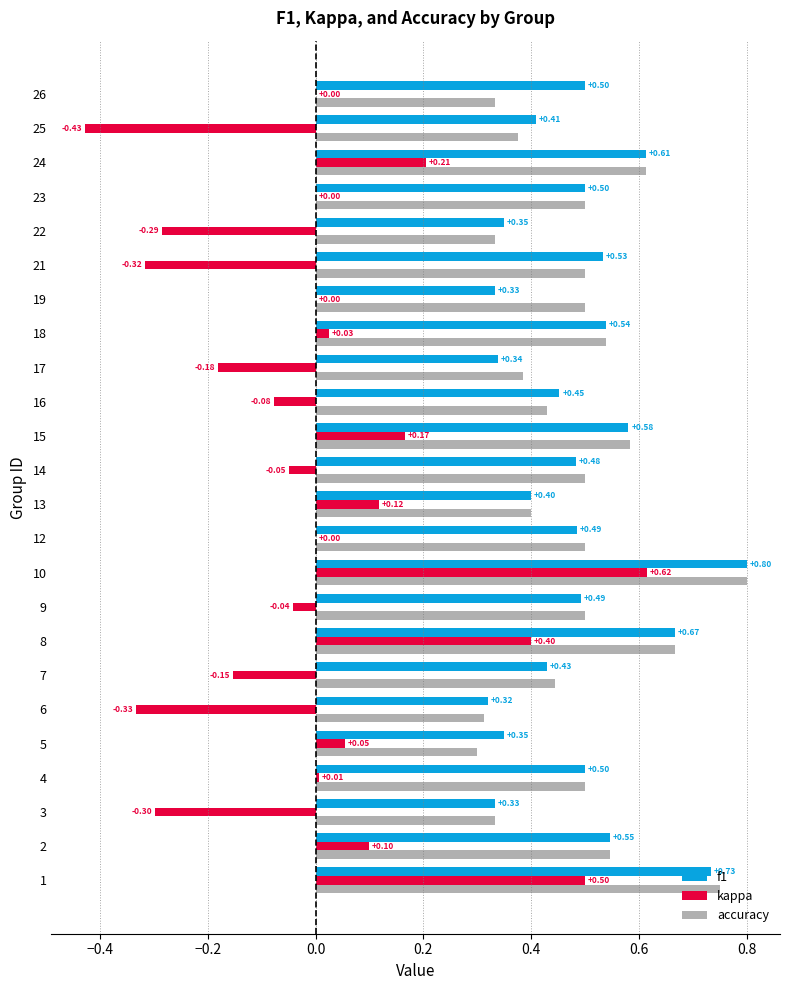

What is the sum of all f1 values?

11.7